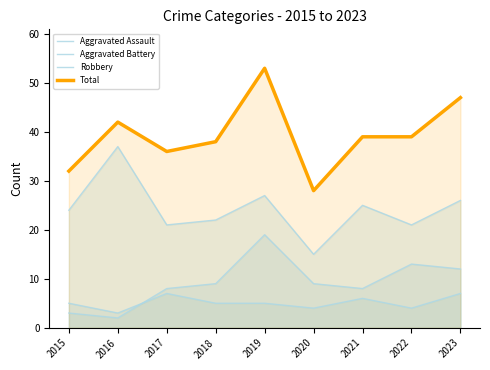

Rank the series at 2023 from lowest to highest value.

Aggravated Assault, Aggravated Battery, Robbery, Total